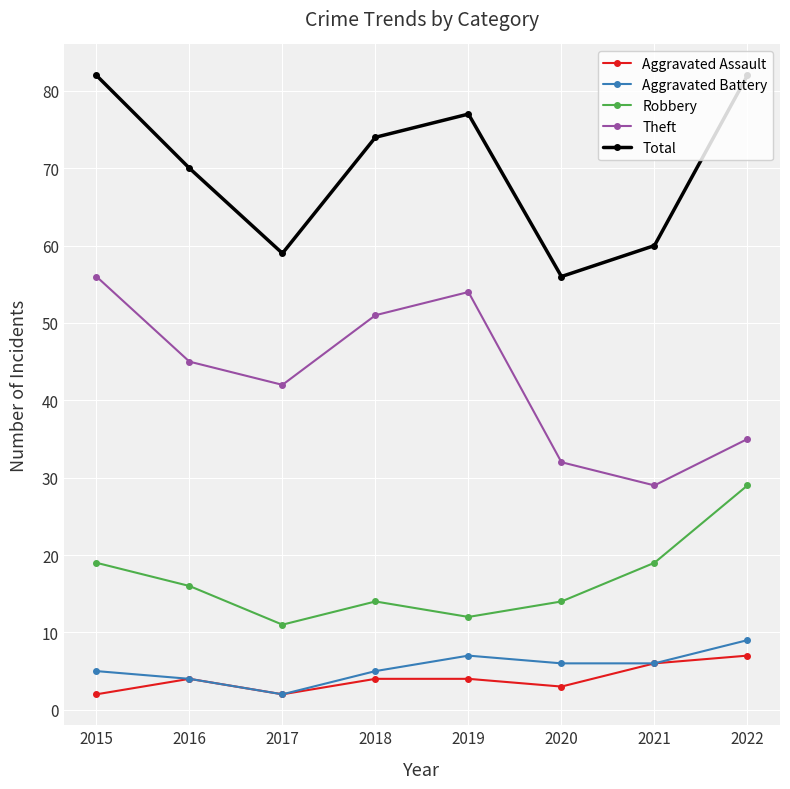

What is the total value across all series at 2021?

120